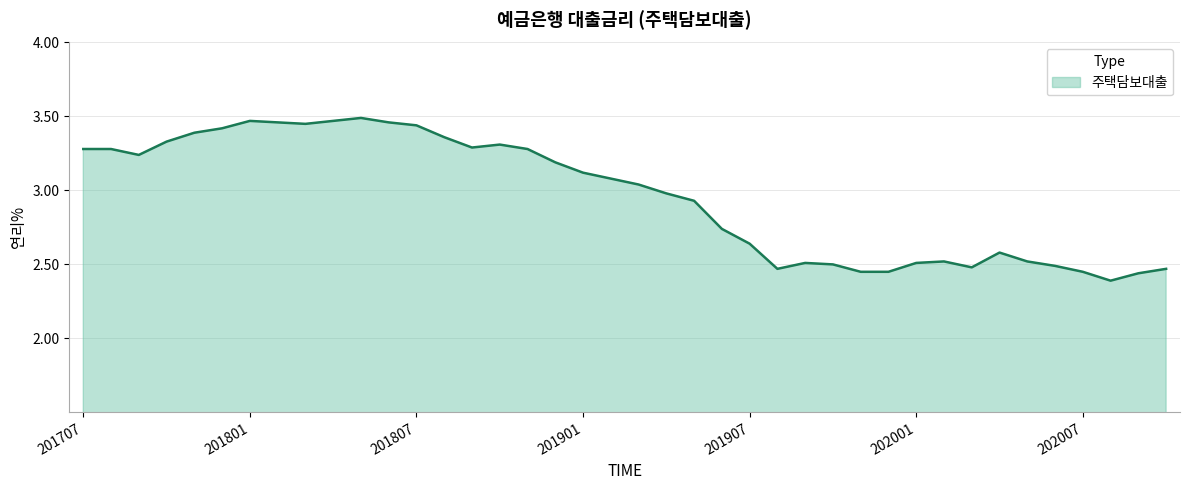

What is the difference between the maximum and minimum values?

1.1